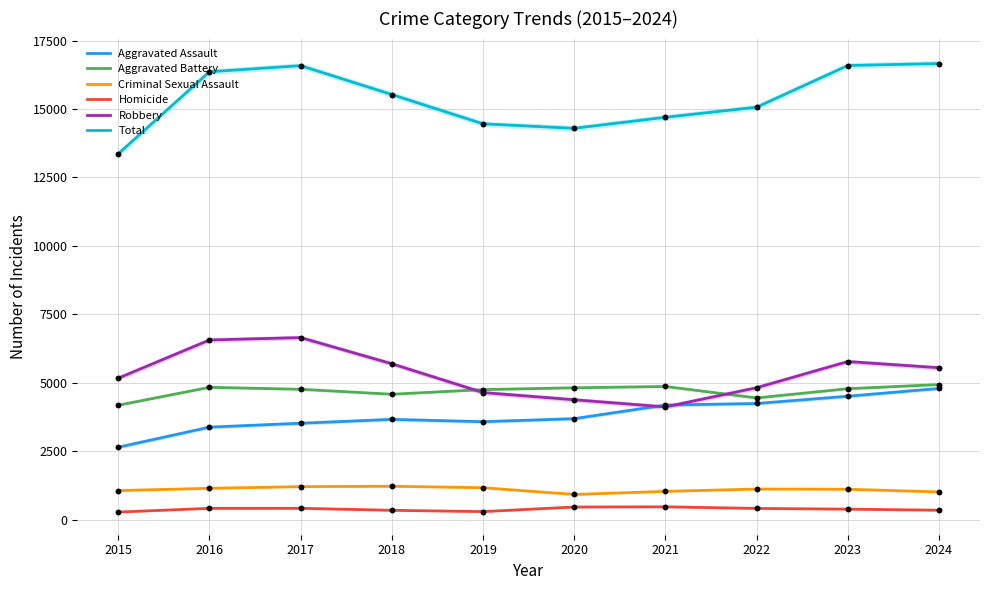

At which category is the sum across all series the highest?

2024